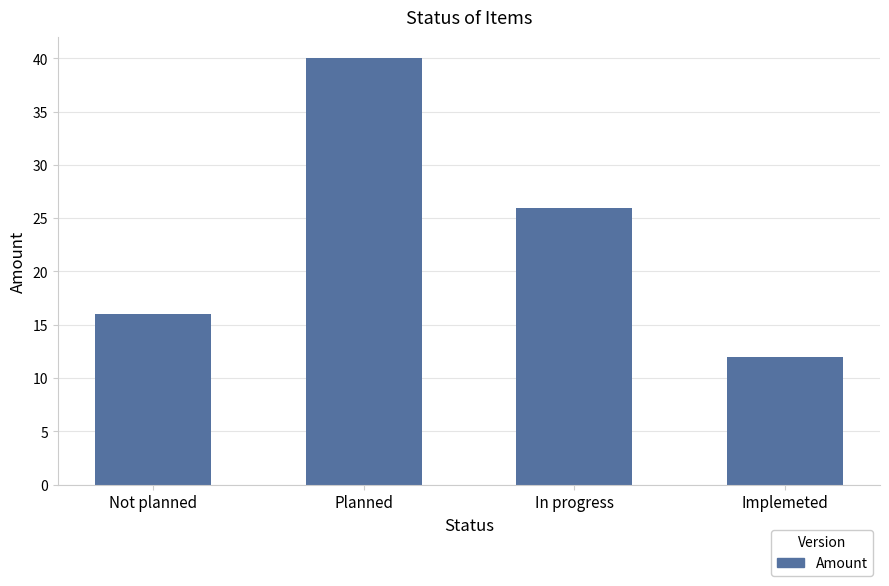

What is the average value?

24